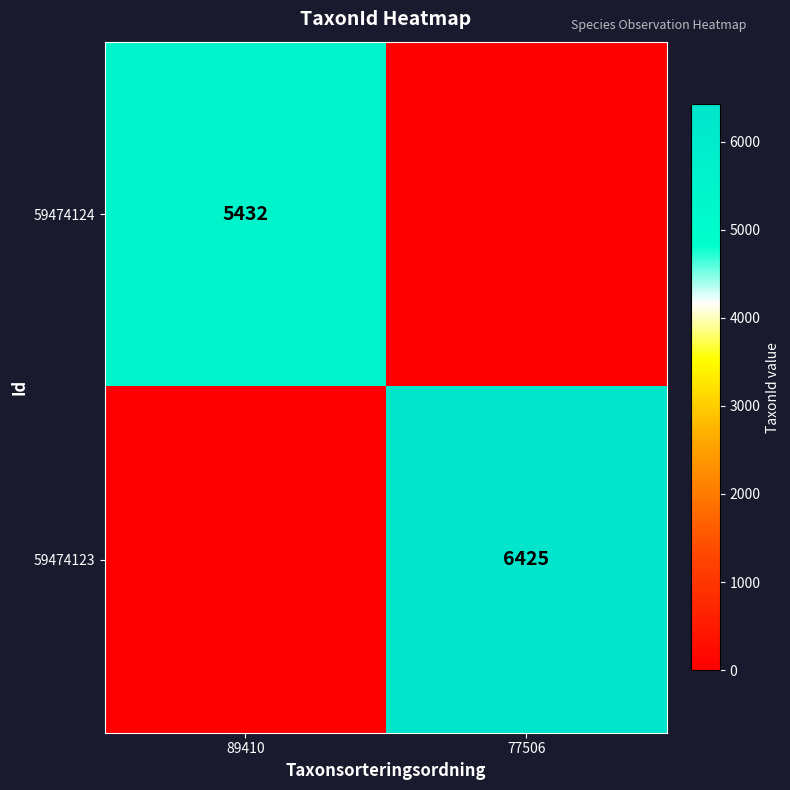

Is the value of 59474124 at 89410 greater than the value of 59474123 at 77506?

No